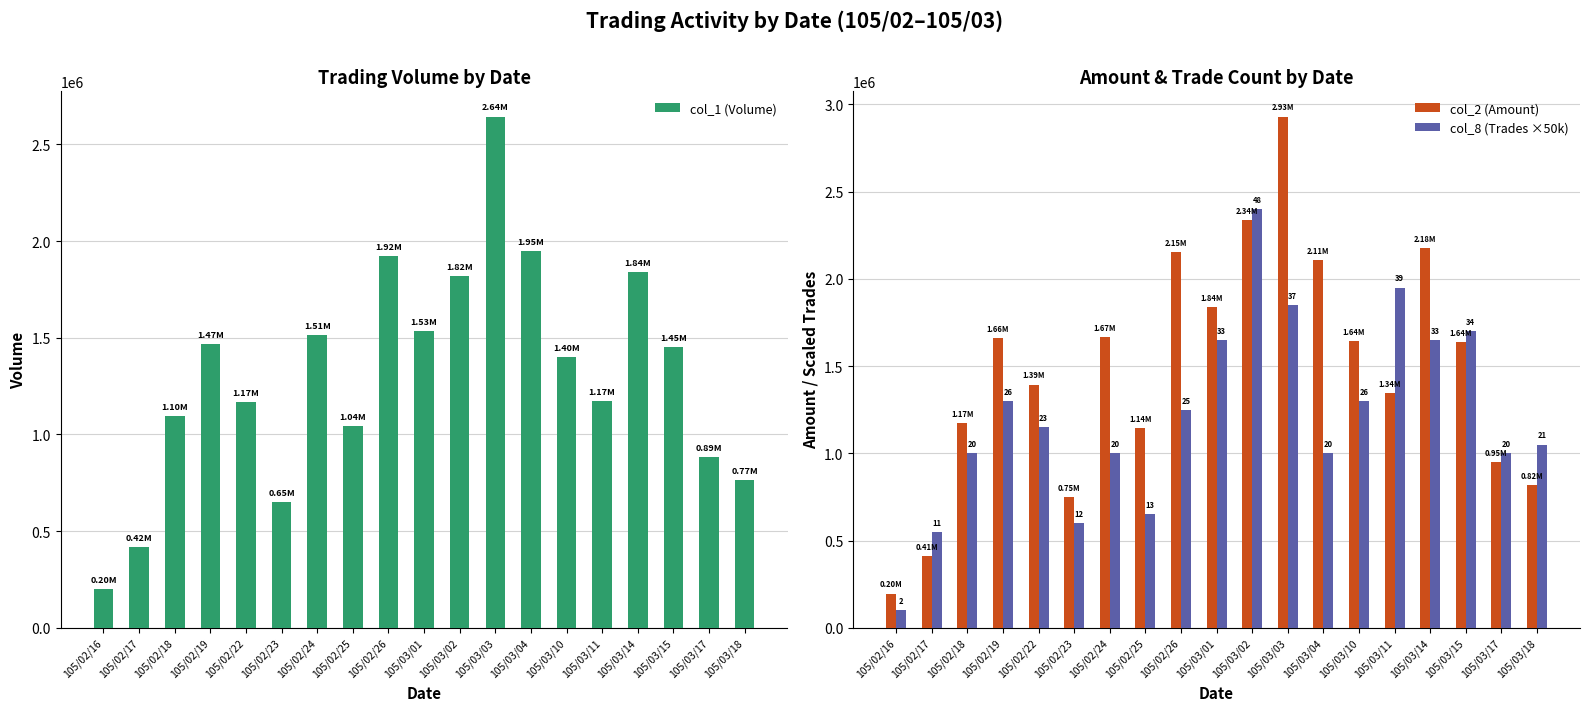

List the labels in order of col_1 (Volume) value, smallest first.

105/02/16, 105/02/17, 105/02/23, 105/03/18, 105/03/17, 105/02/25, 105/02/18, 105/02/22, 105/03/11, 105/03/10, 105/03/15, 105/02/19, 105/02/24, 105/03/01, 105/03/02, 105/03/14, 105/02/26, 105/03/04, 105/03/03